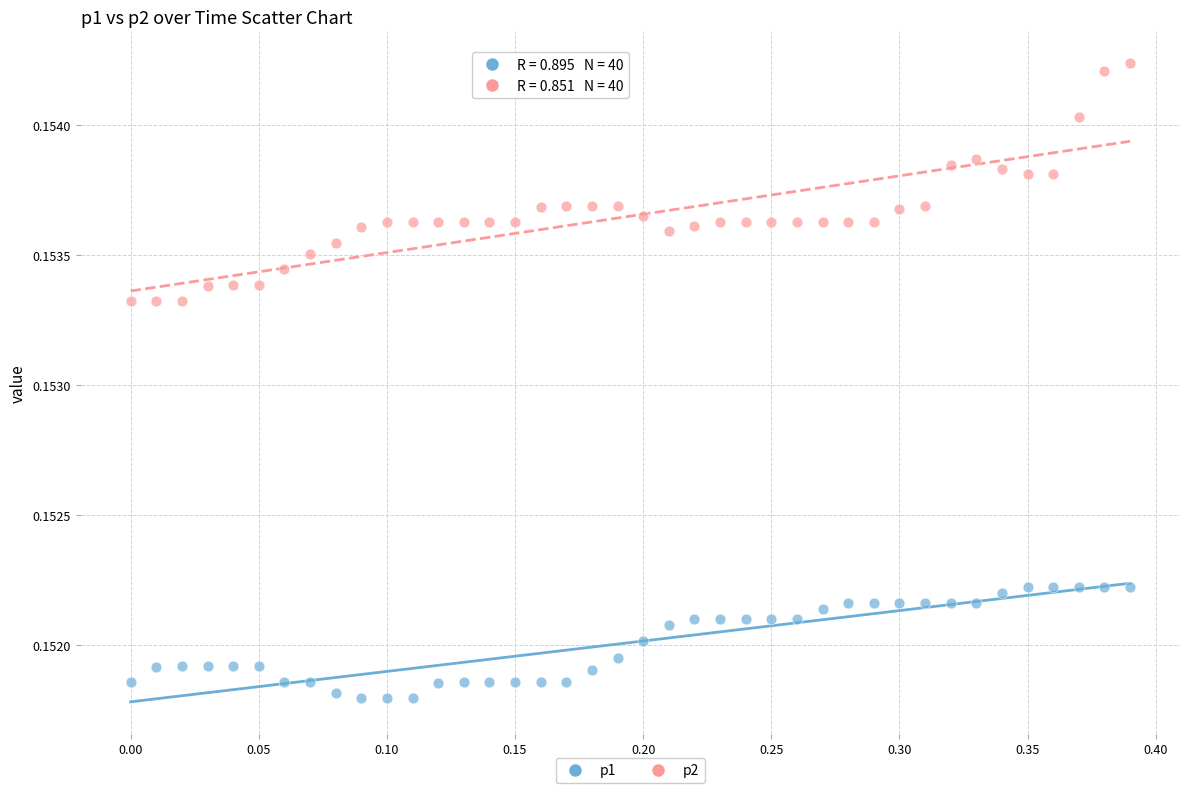

Which series has the largest Y range (max minus min)?

p2